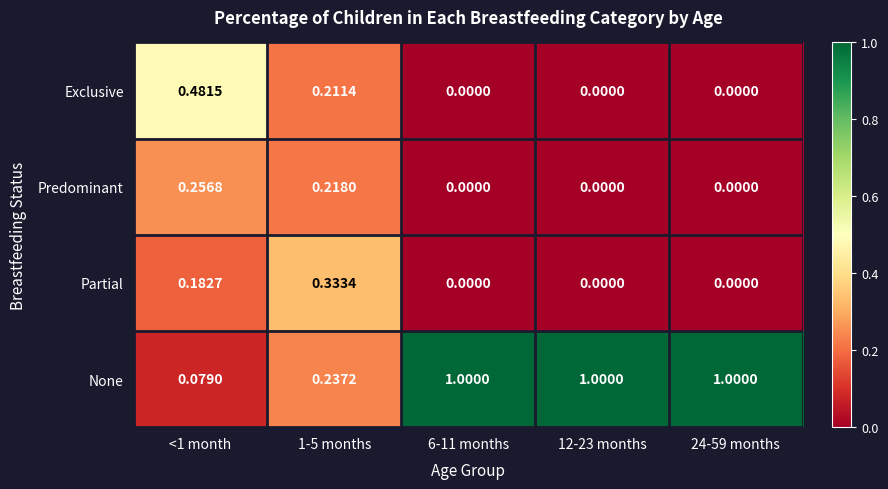

Which series has the largest total across all categories?

None